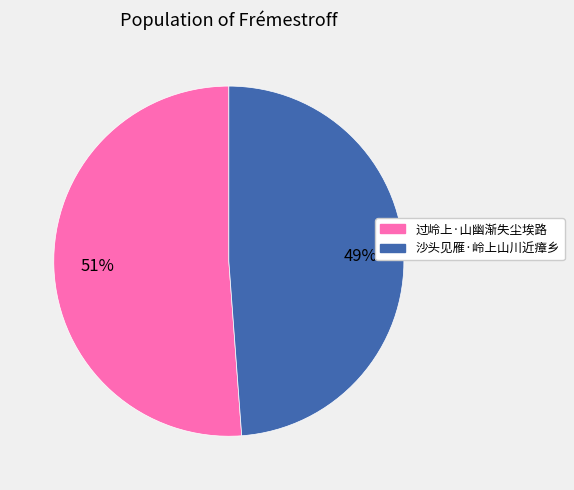

Count the number of slices in the pie.

2